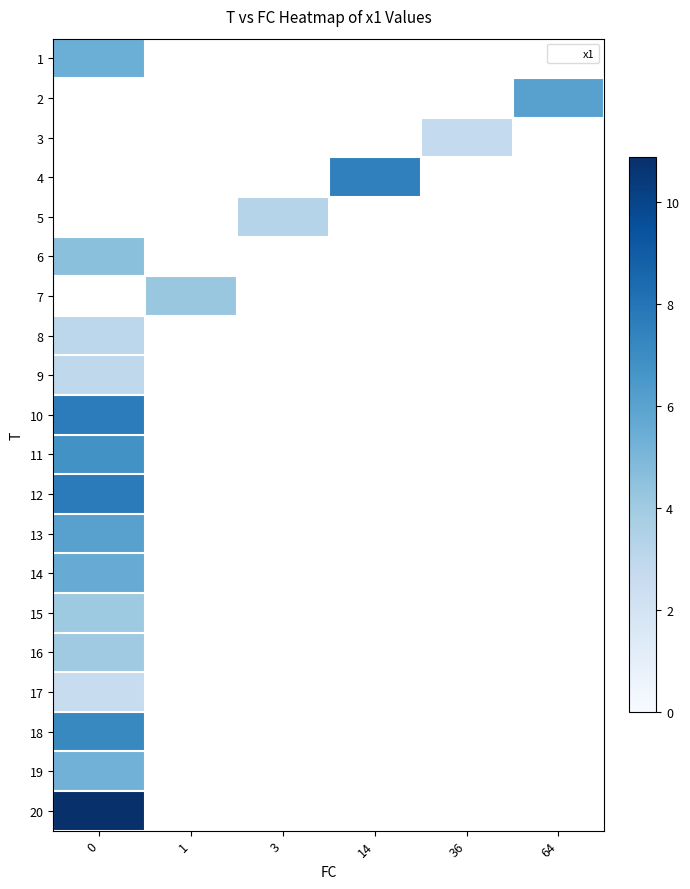

What is the maximum value shown in the chart?

10.9